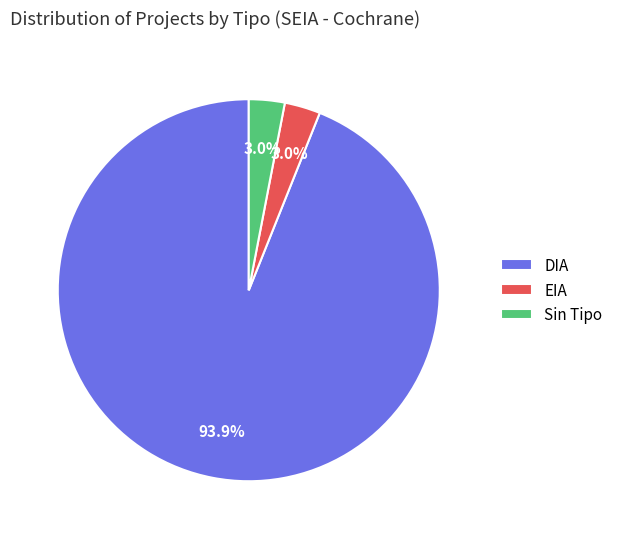

Count the number of slices in the pie.

3